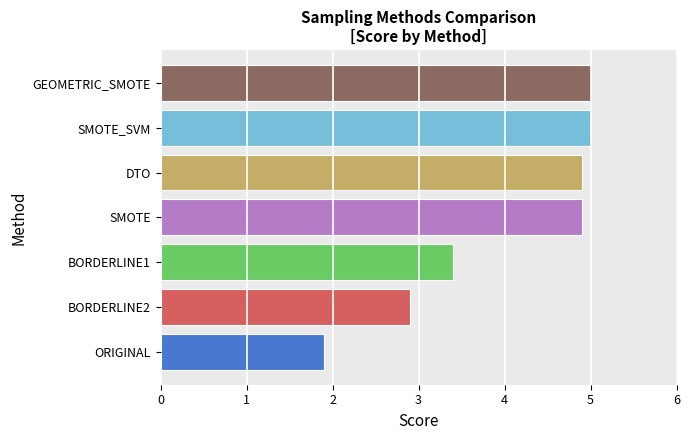

What is the ratio of the value at SMOTE_SVM to the value at BORDERLINE2?

1.7